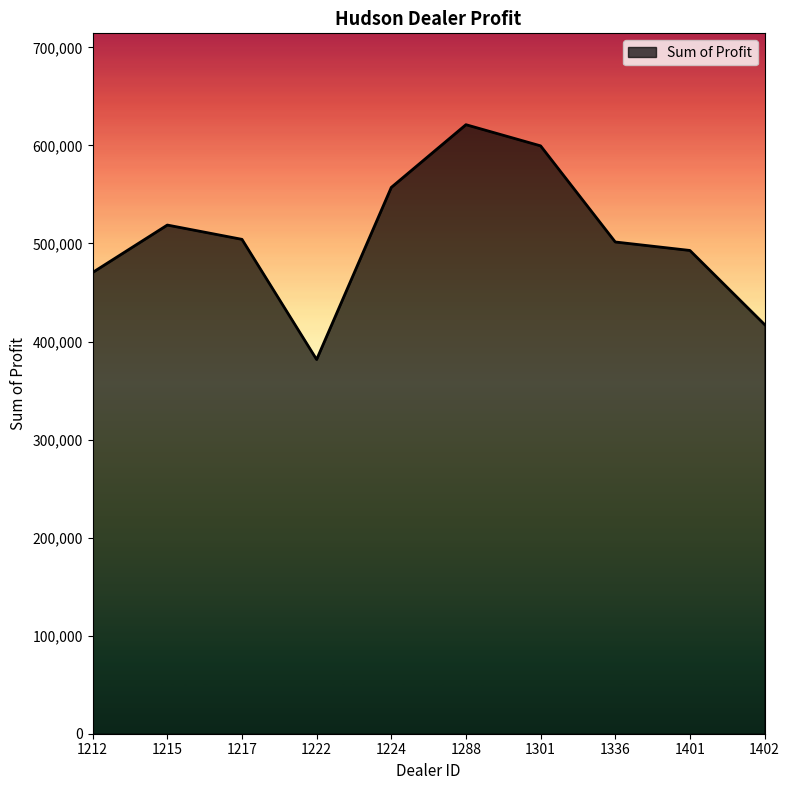

Is it true that the value at 1215 is 751769.5?

False